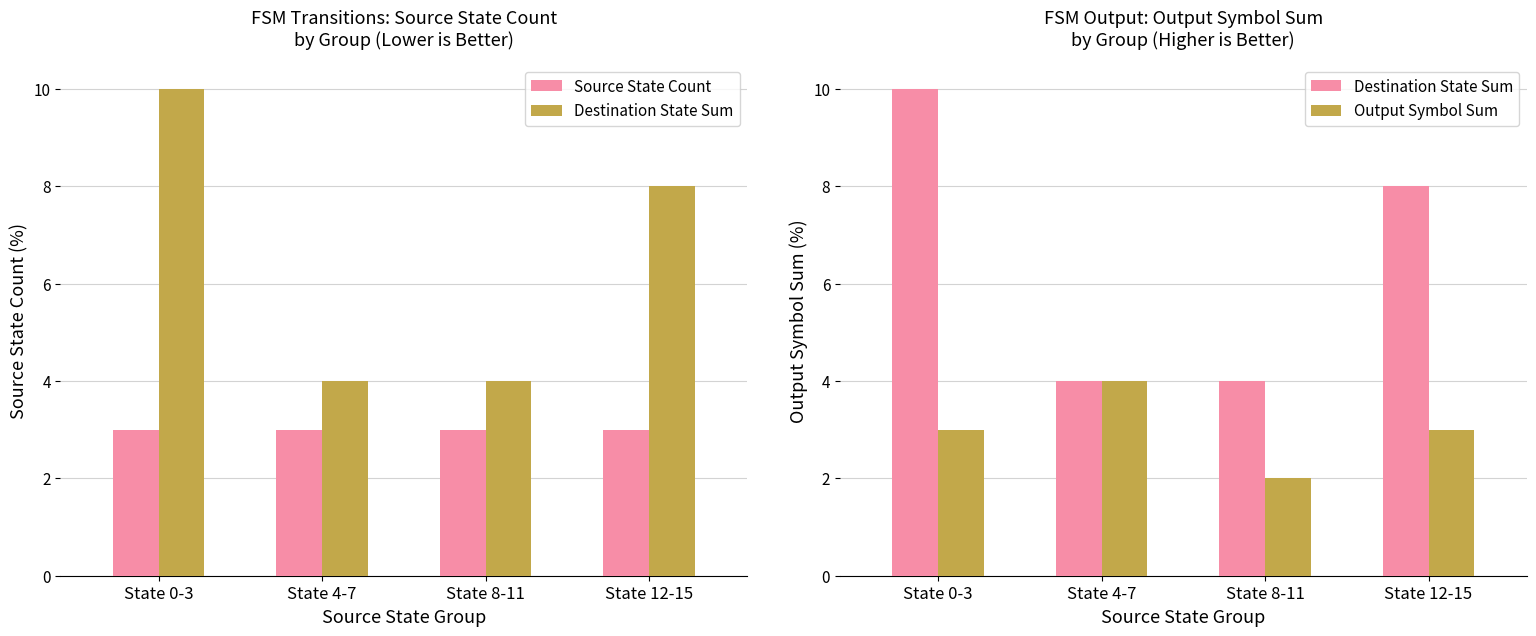

The Source State Count series shows 3 at State 4-7. True or false?

True